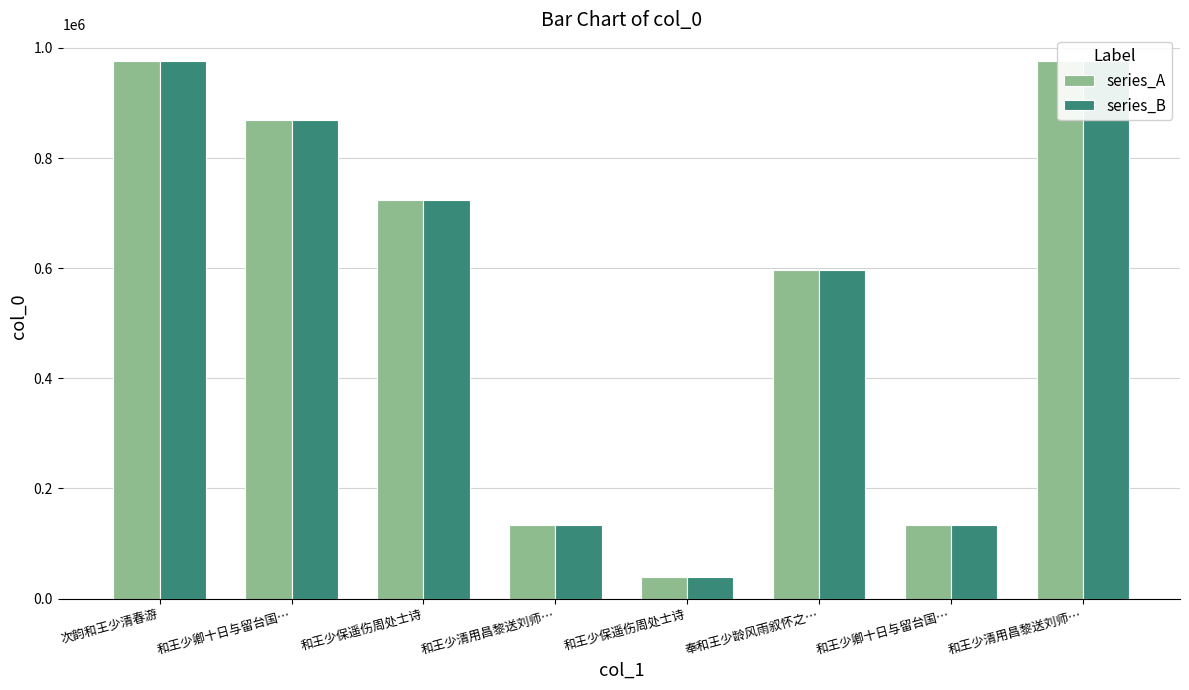

How many series are shown in this chart?

2